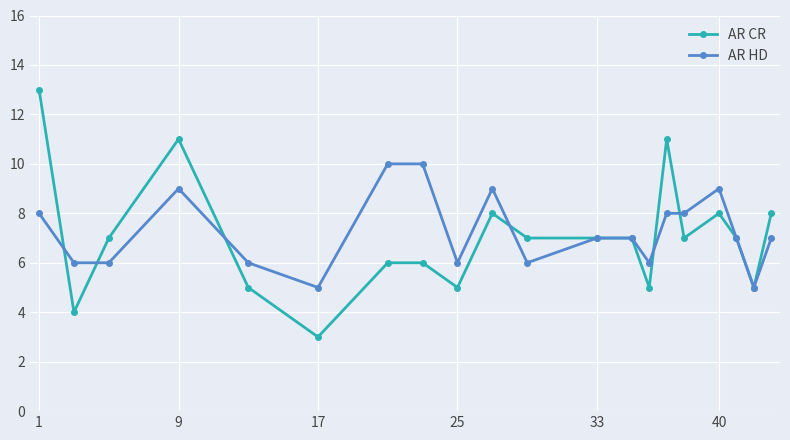

True or false: AR HD has more than 1 points higher than both neighbors.

True